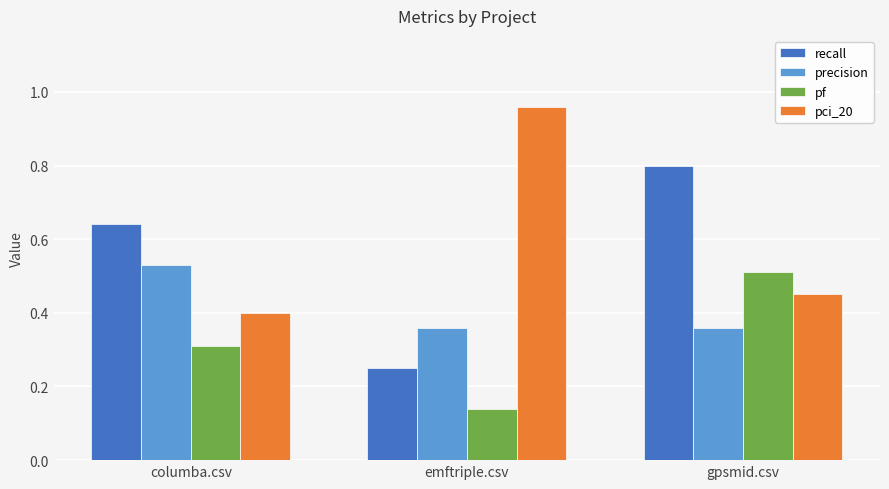

Between columba.csv and gpsmid.csv, which series saw the biggest shift?

pf